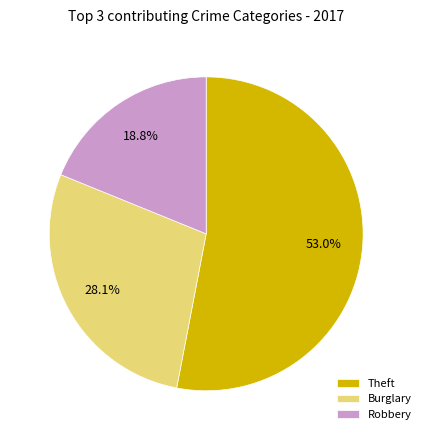

How much of the chart is everything except Burglary?

71.9%